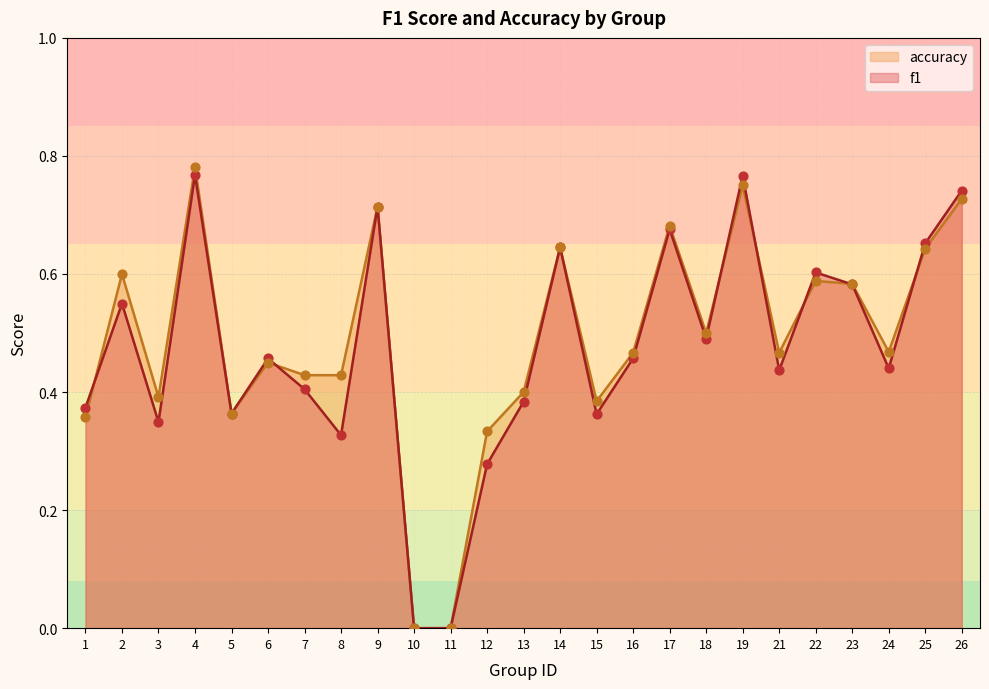

What are all the series names shown in the legend?

accuracy, f1